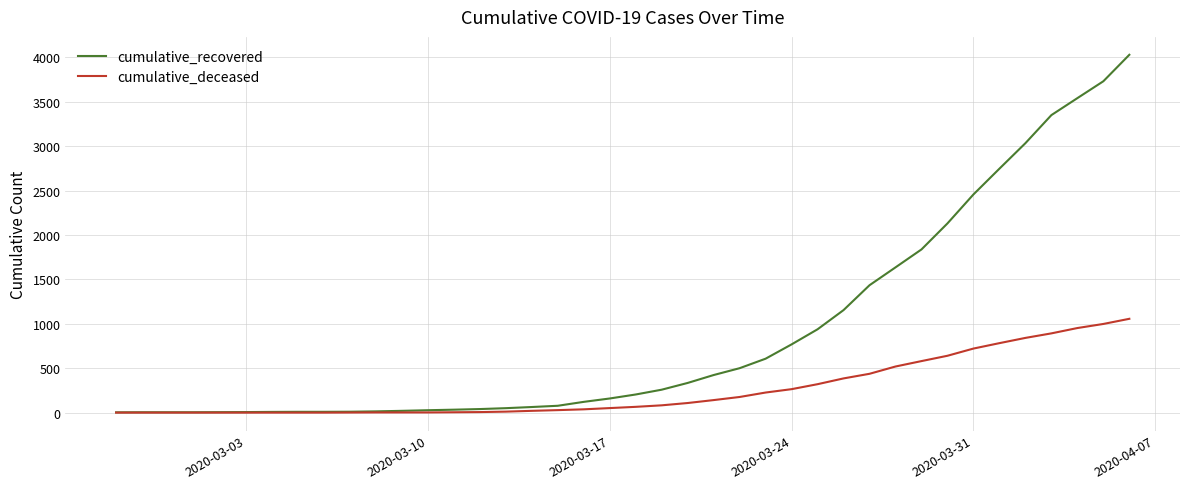

List the series in order of their overall mean, lowest first.

cumulative_deceased, cumulative_recovered